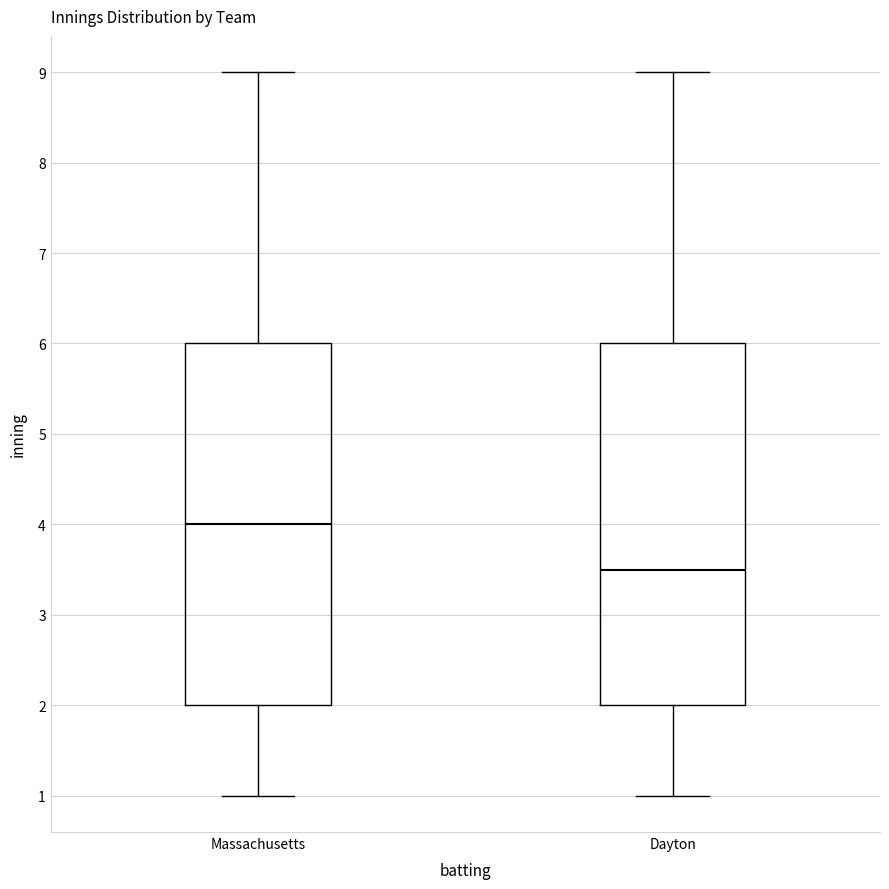

Where is the upper edge of the box for Dayton on the y-axis? The values are not printed on the chart, so give them approximately, as read against the axis.

6.0